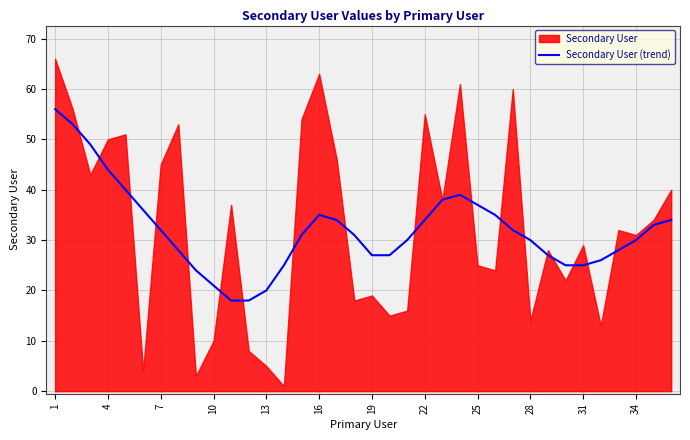

Where does the data first go above 31?

1